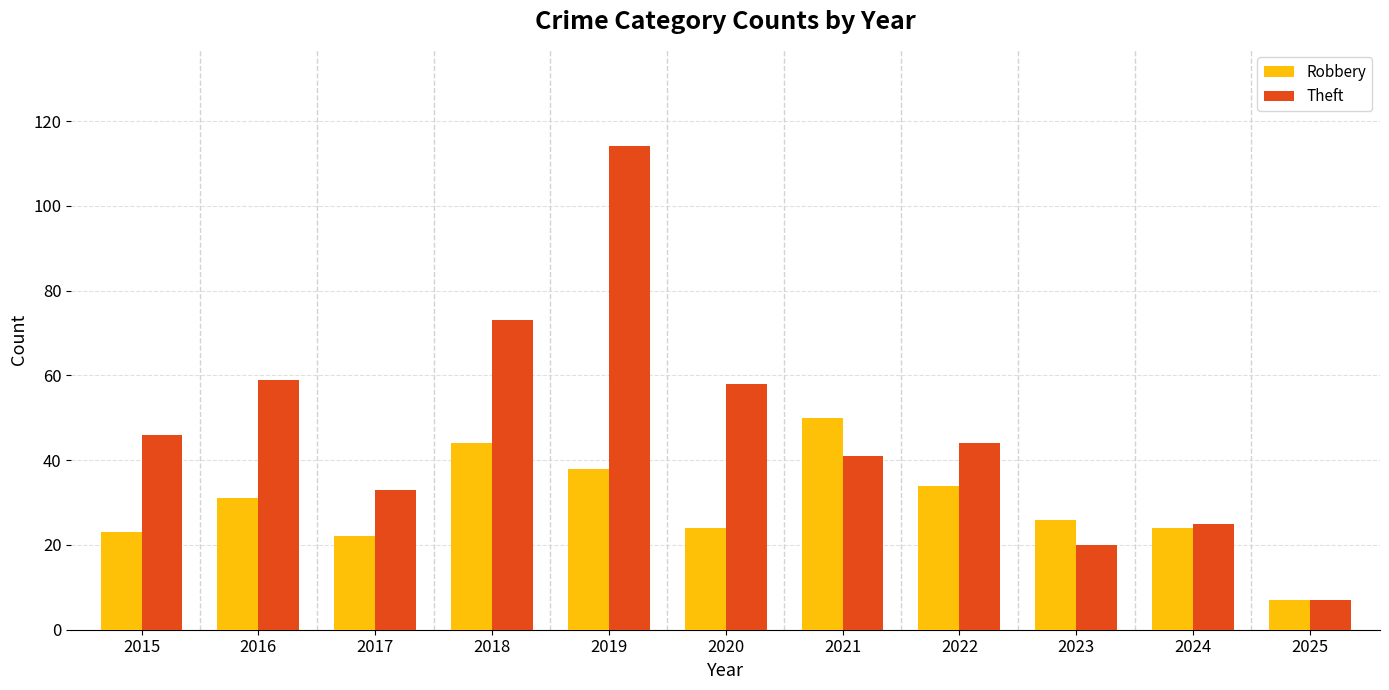

What is the sum of the Robbery values at 2020 and 2021?

74